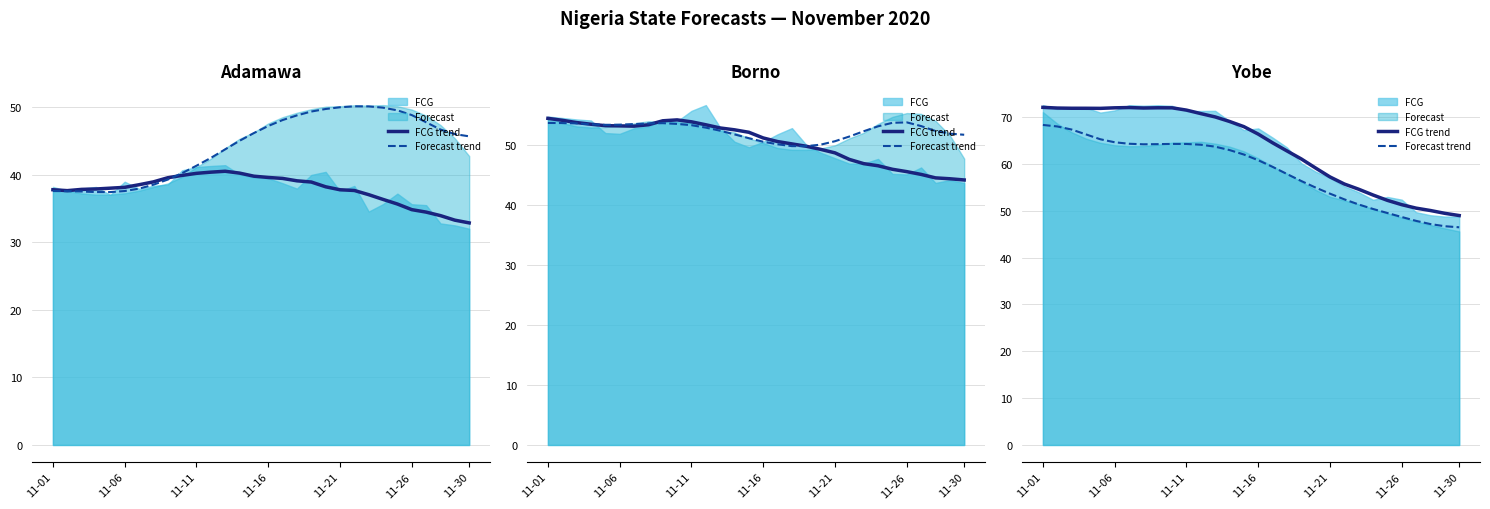

At how many categories does at least one series exceed 53?

24